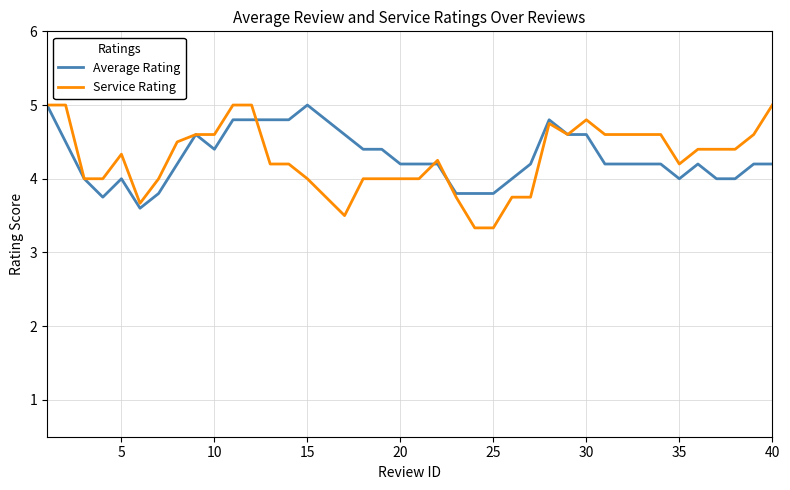

Which series has the largest range (max minus min)?

Service Rating